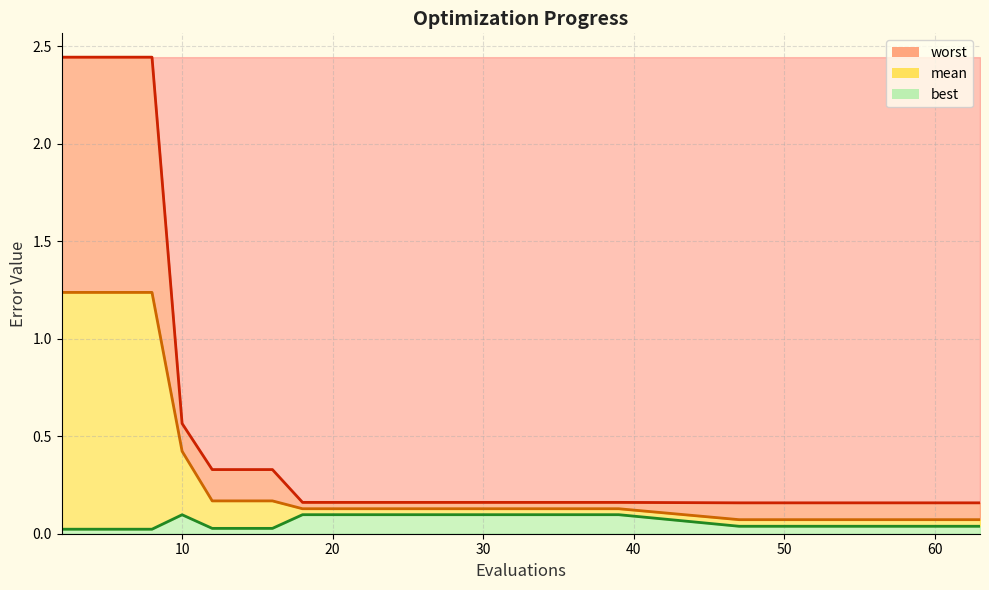

What are all the series names shown in the legend?

worst line, mean line, best line